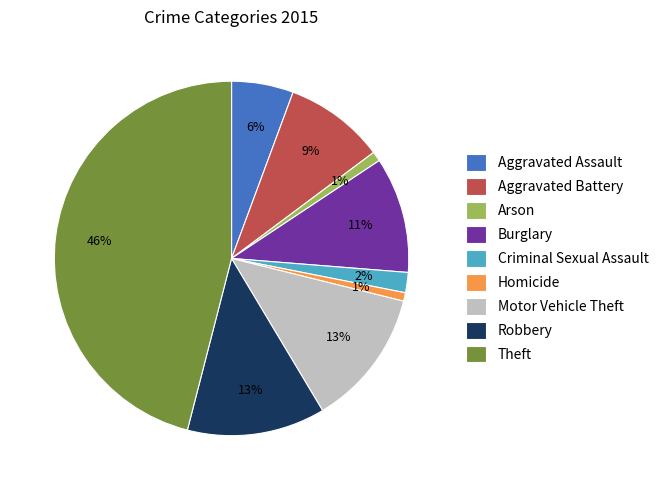

What is the largest slice in the pie chart?

Theft